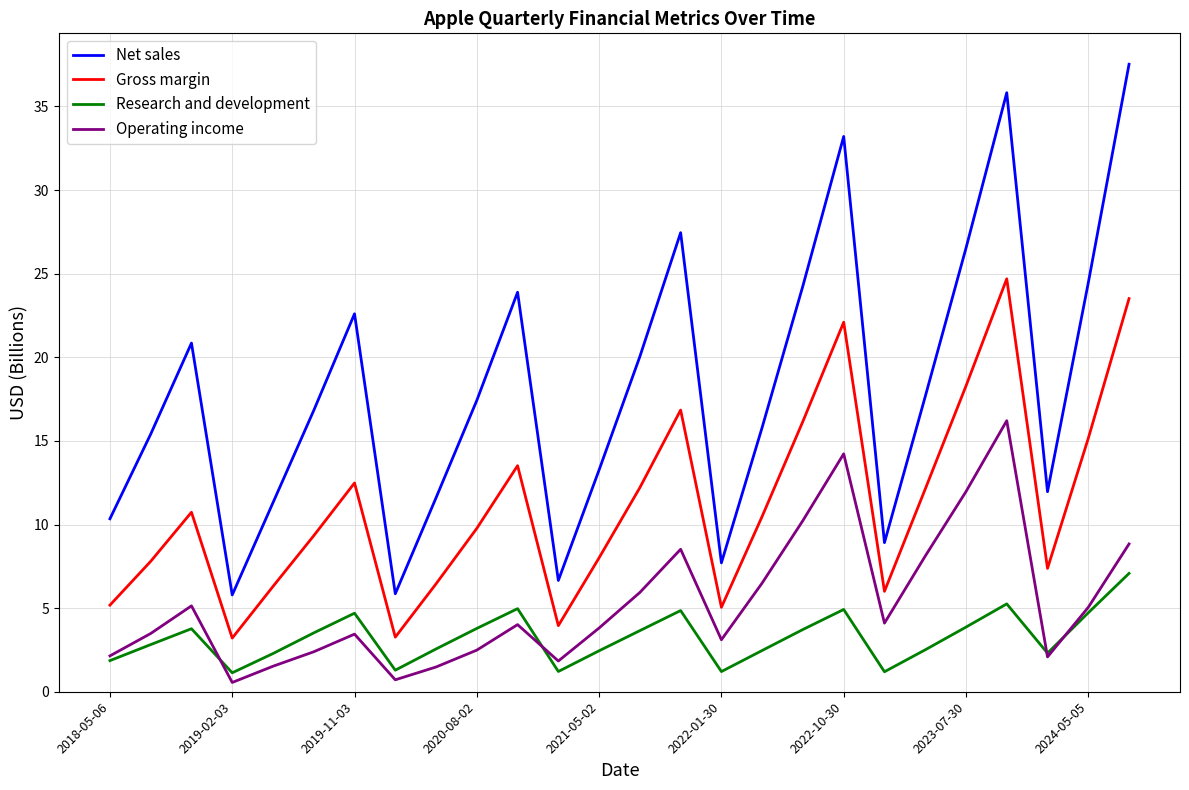

True or false: Research and development and Net sales cross at least once.

False